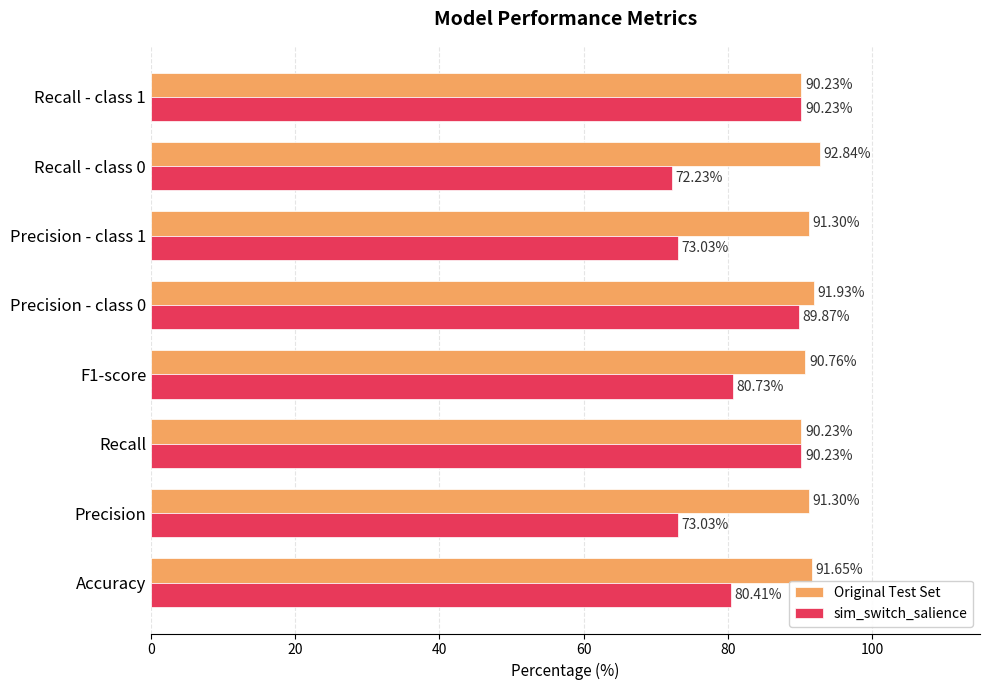

What is the sum of the Original Test Set values at Accuracy and Precision - class 0?

183.6